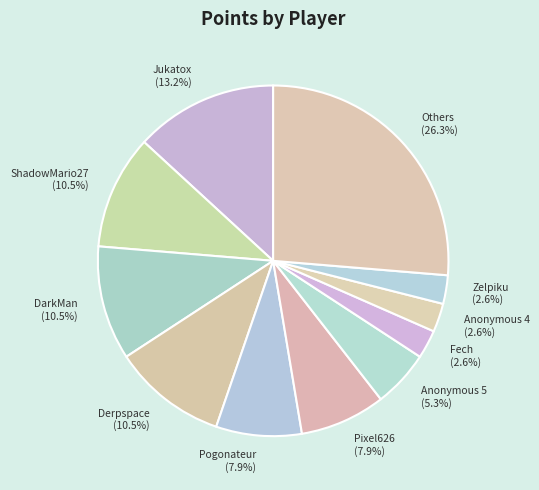

Which category has the biggest portion of the pie?

Others (26.3%)